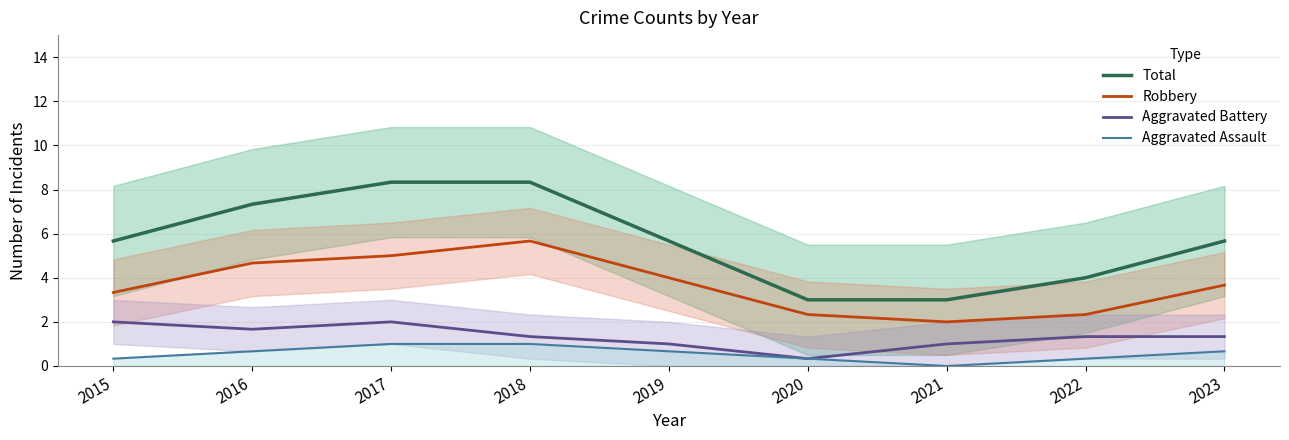

Which series has the widest spread of values?

Total